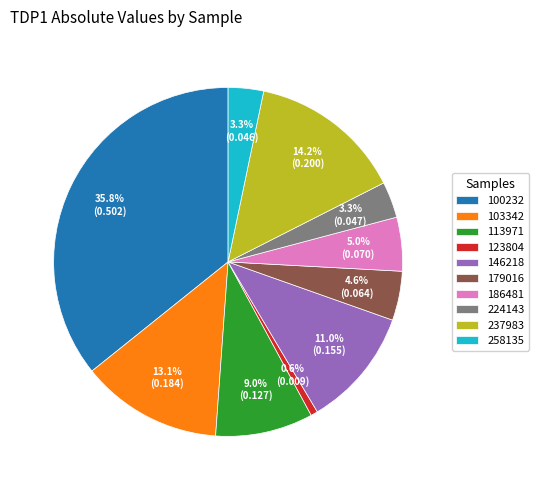

Combined, do 100232 and 224143 account for over 50%?

No